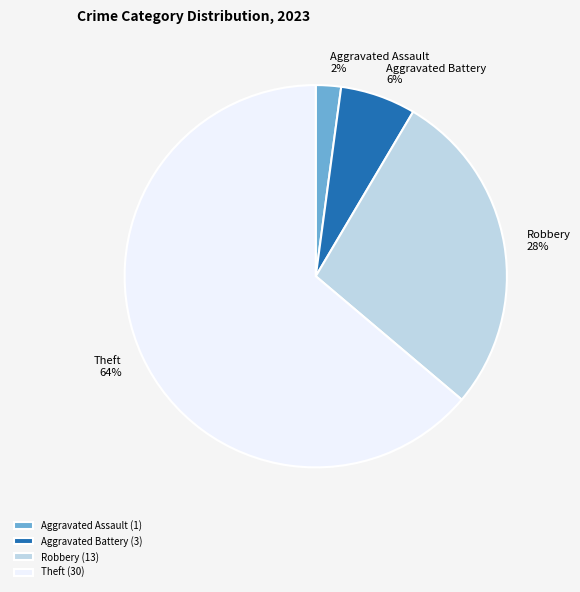

Is it true that Theft is 64% of the pie?

True